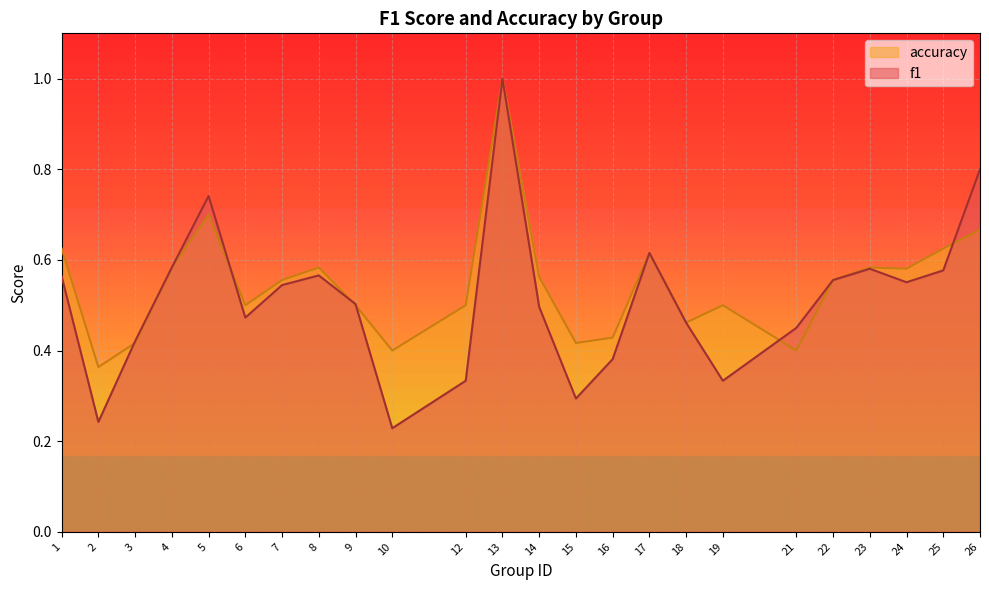

What is the value of the f1 point at the 16th from the left?

0.6